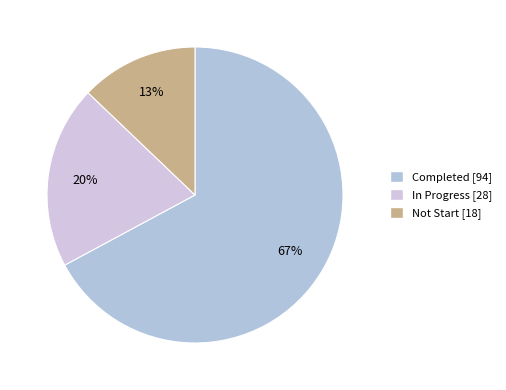

Which category has the biggest portion of the pie?

Completed